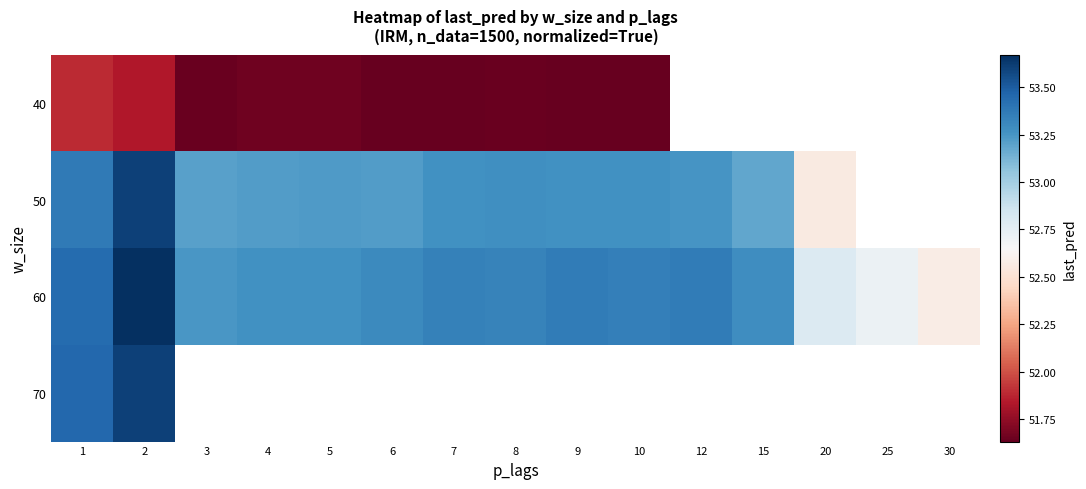

Read the 60 value at 9.

53.4